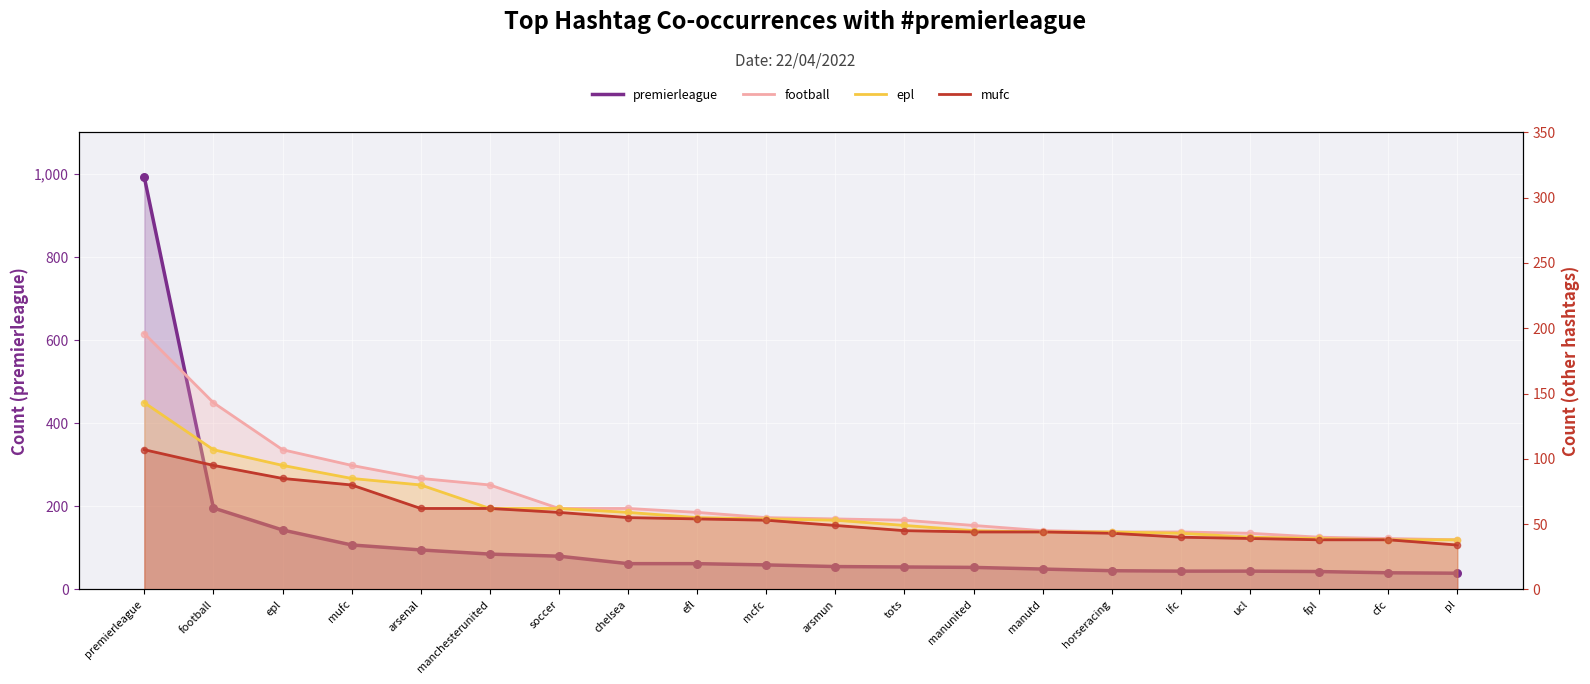

Is the value of mufc at football greater than the value of premierleague at arsenal?

No